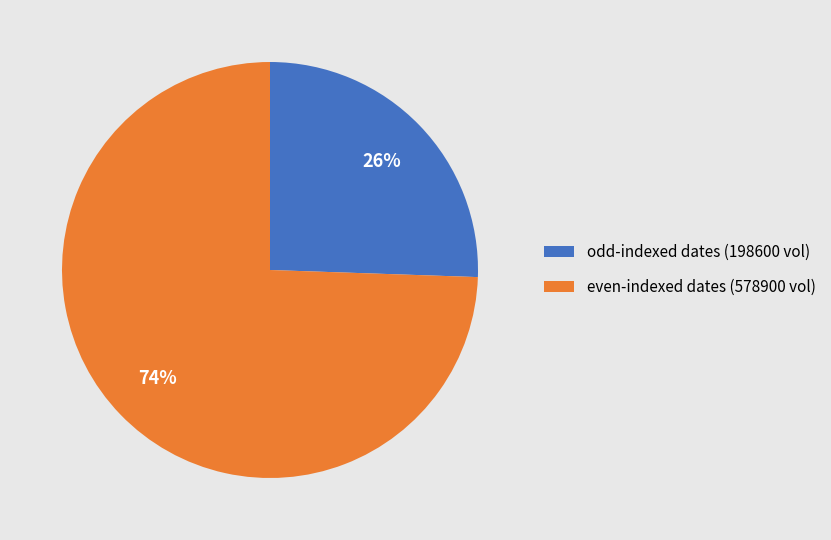

What percentage is the odd-indexed dates (198600 vol) slice, to the nearest percent?

26%